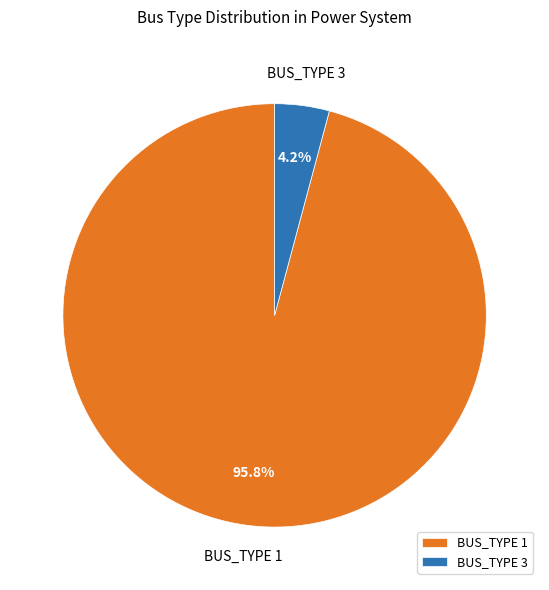

True or false: BUS_TYPE 1 accounts for 96% of the total.

True